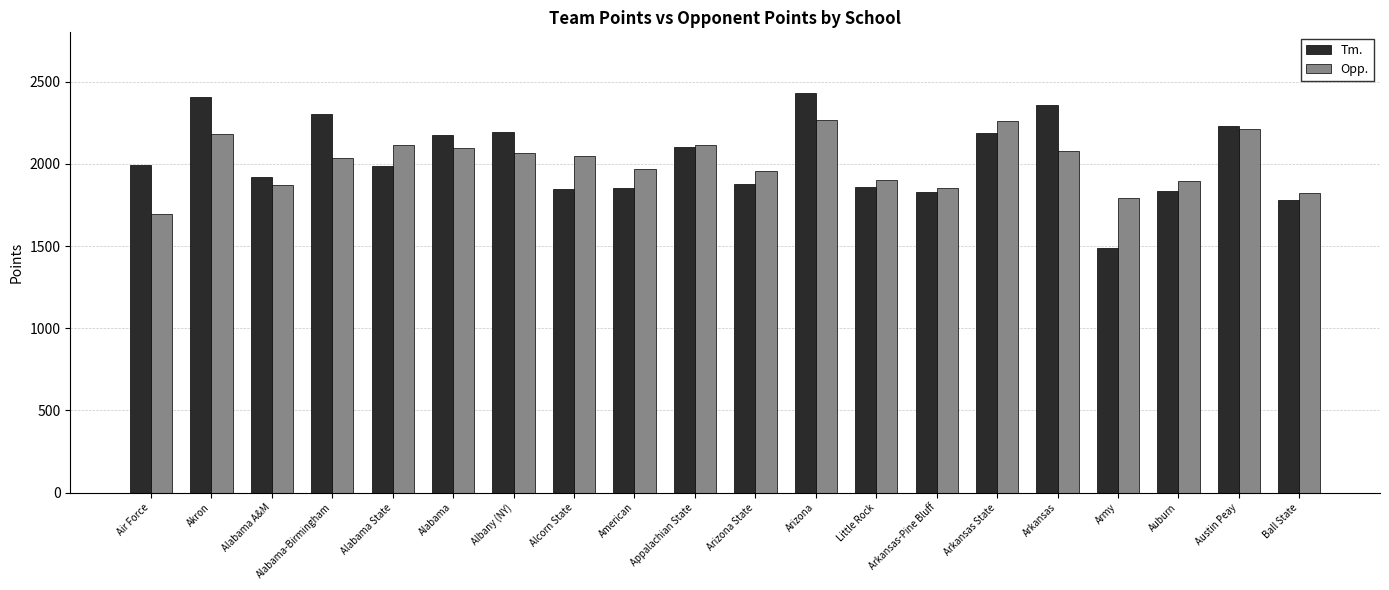

How many bars are there in each group?

2